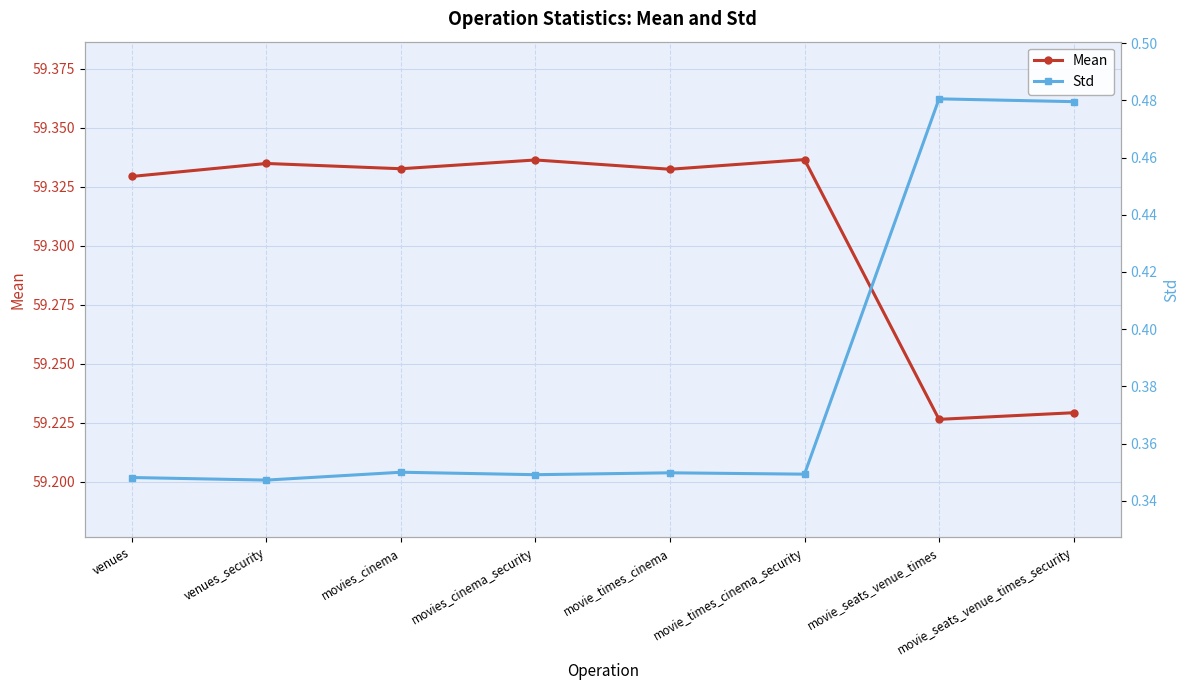

Reading left to right, what are all the values shown in this chart?

Mean: 59.3	59.3	59.3	59.3	59.3	59.3	59.2	59.2
Std: 0.3	0.3	0.3	0.3	0.3	0.3	0.5	0.5